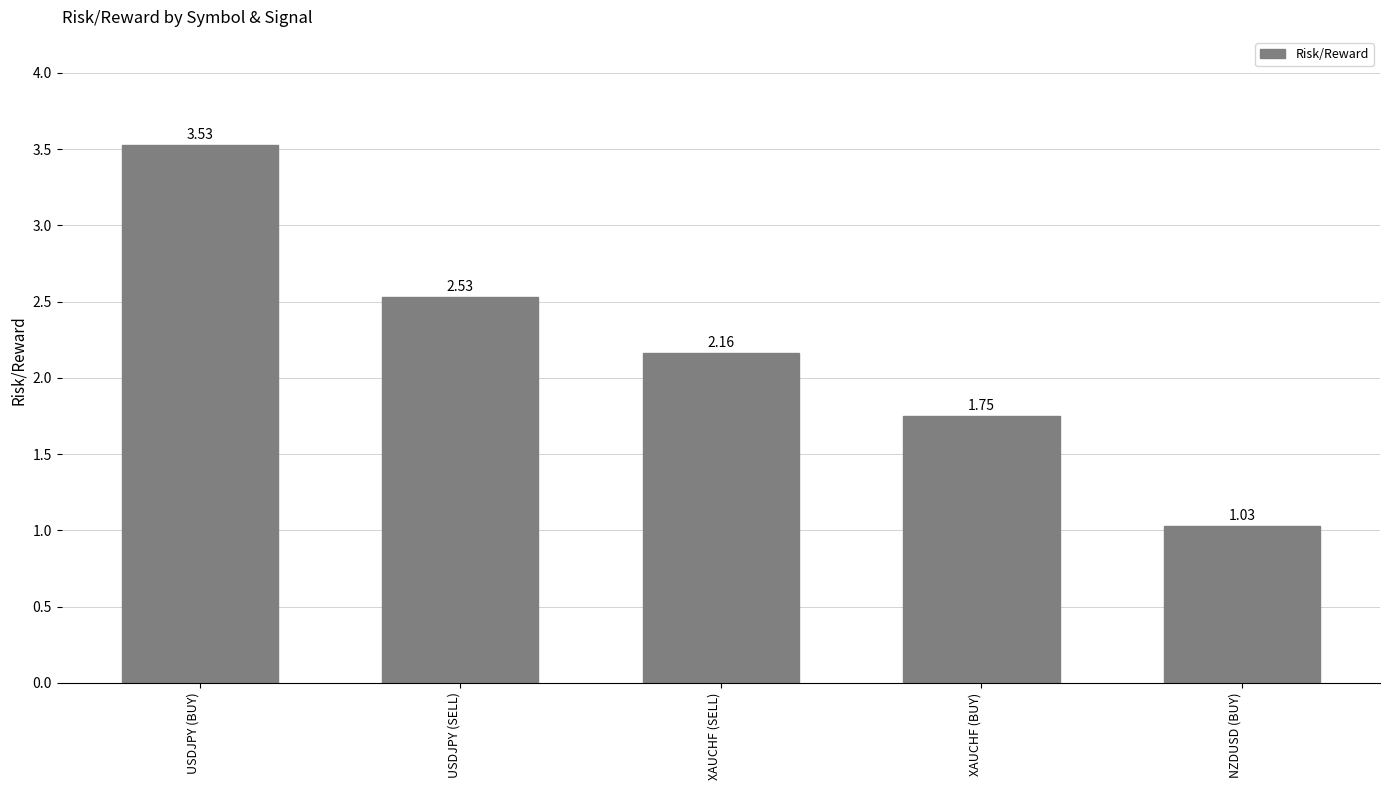

List the labels in order of value, largest first.

USDJPY (BUY), USDJPY (SELL), XAUCHF (SELL), XAUCHF (BUY), NZDUSD (BUY)